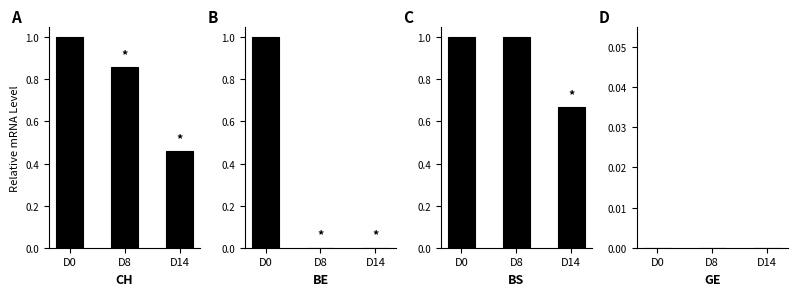

What is the sum of the BE values at D8 and D0?

1.0